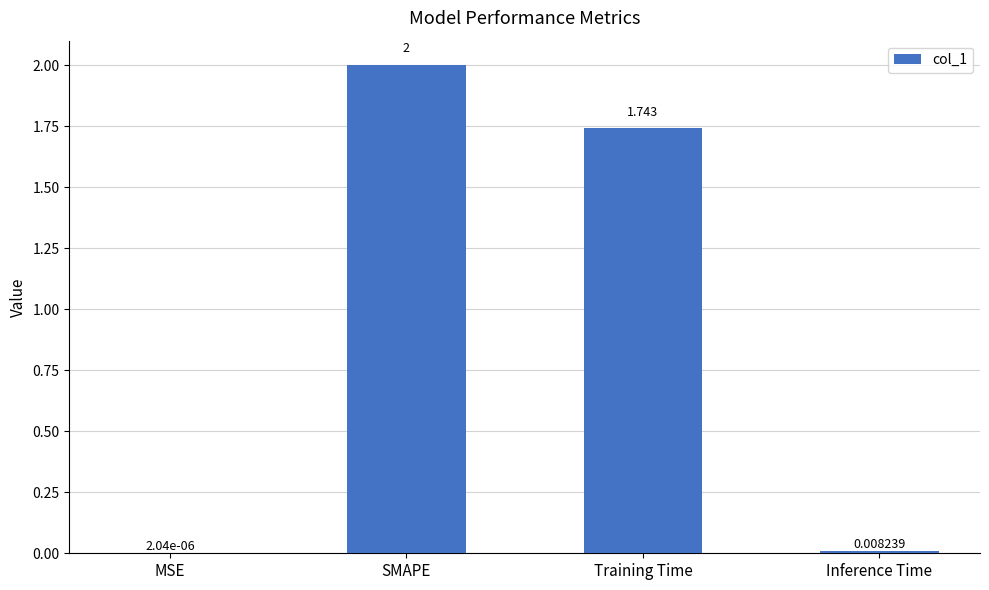

At which label is the value closest to 1?

Training Time